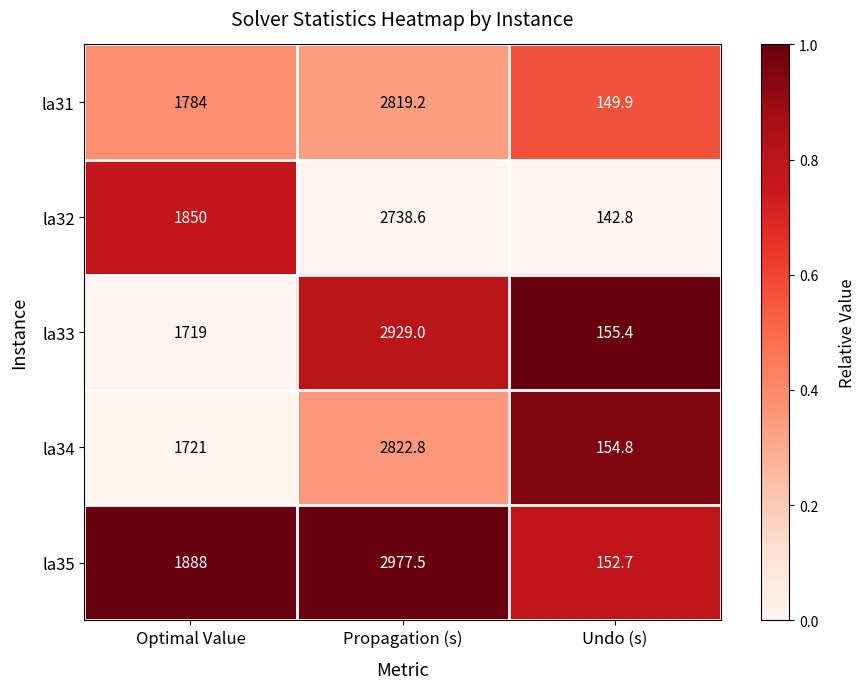

Reading left to right, list all the values displayed in this chart.

la31: Optimal Value=1784.0	Propagation (s)=2819.2	Undo (s)=149.9
la32: Optimal Value=1850.0	Propagation (s)=2738.6	Undo (s)=142.8
la33: Optimal Value=1719.0	Propagation (s)=2929.0	Undo (s)=155.4
la34: Optimal Value=1721.0	Propagation (s)=2822.8	Undo (s)=154.8
la35: Optimal Value=1888.0	Propagation (s)=2977.5	Undo (s)=152.7